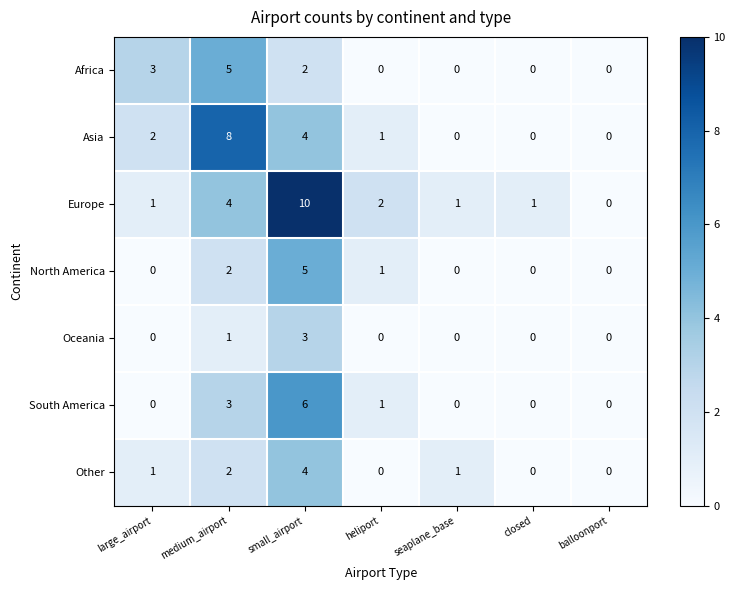

How many series are shown in this chart?

7